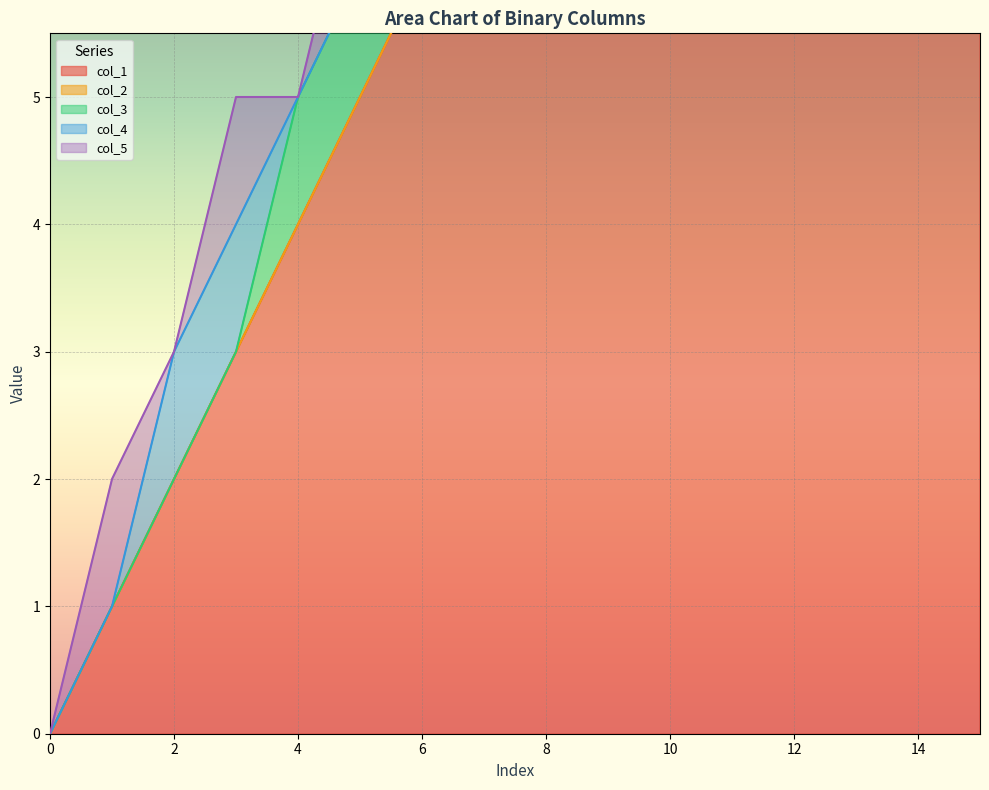

What is the spread (max minus min) of values at 6?

6